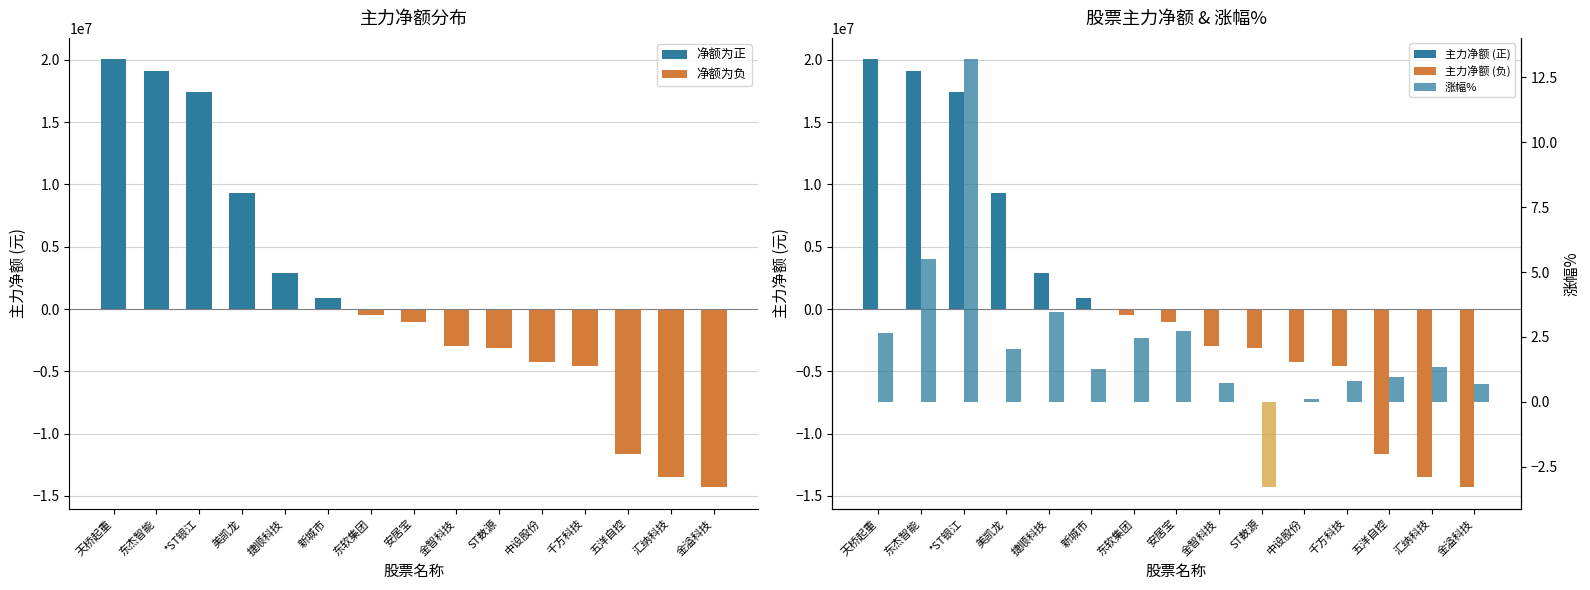

How many series are shown in this chart?

2